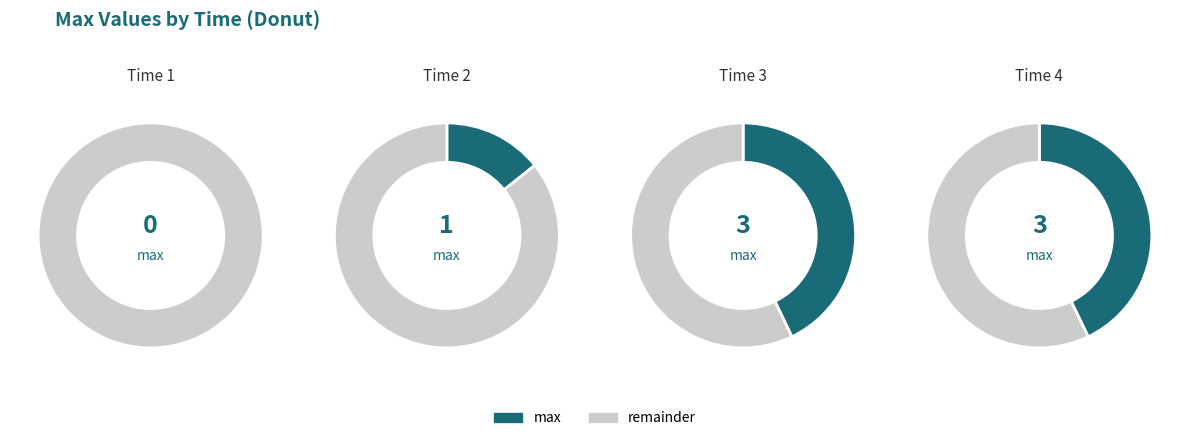

Which category has the biggest portion of the pie?

3